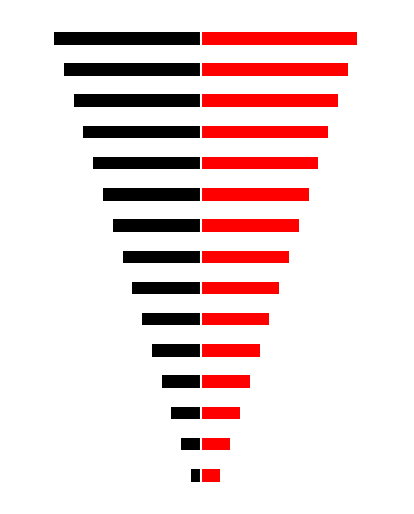

How many series are shown in this chart?

2